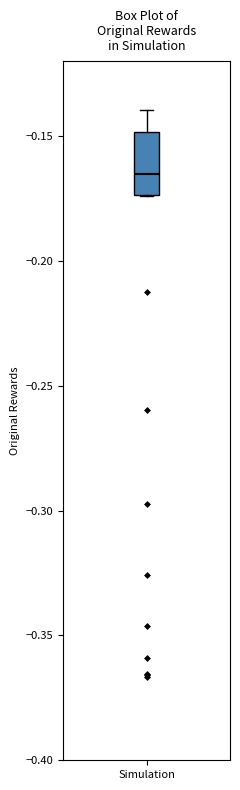

Where is the upper edge of the box for Simulation on the y-axis? The values are not printed on the chart, so give them approximately, as read against the axis.

-0.150